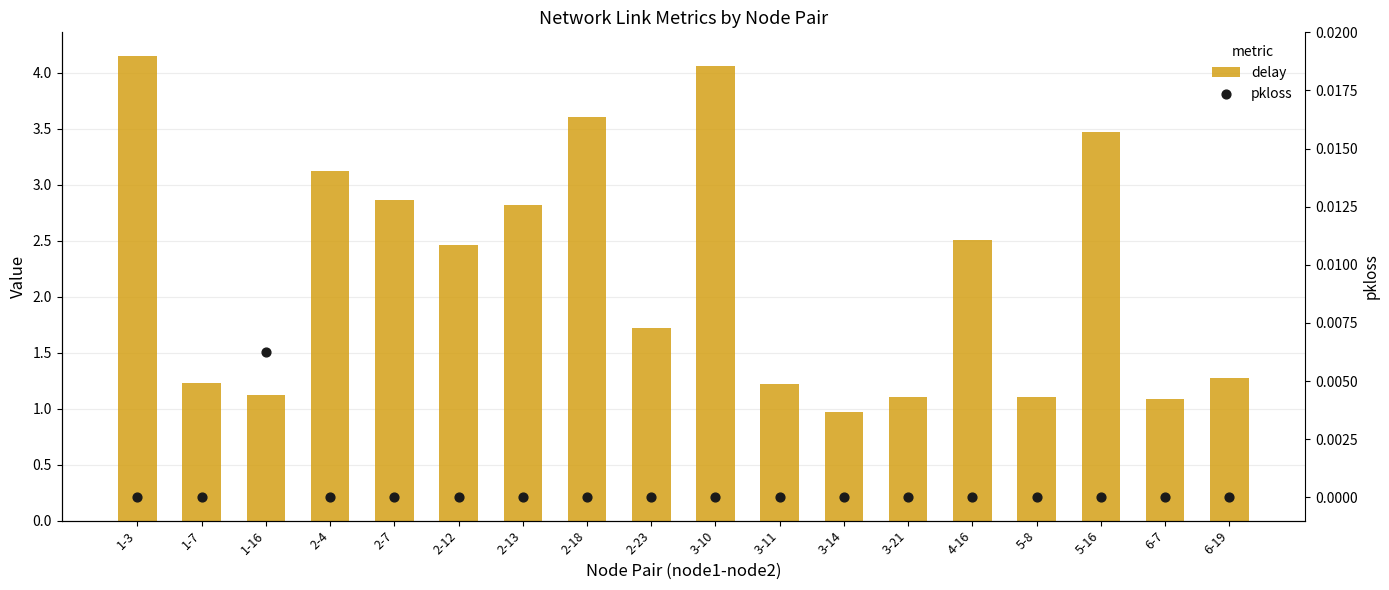

Which series contains the lowest Y value?

pkloss